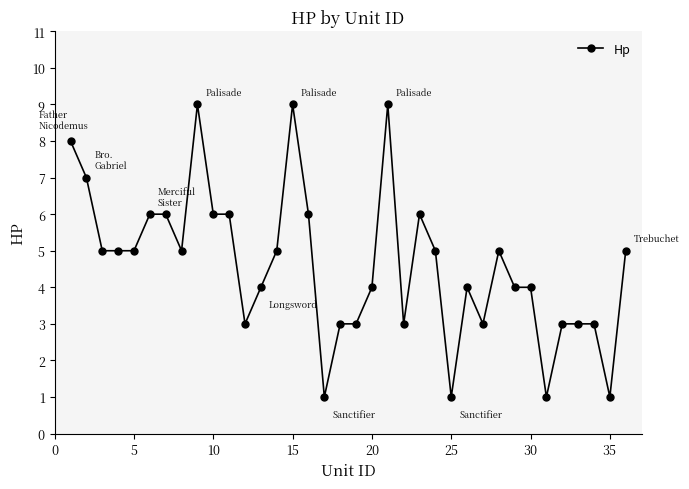

True or false: there are more than 1 points higher than both neighbors.

True